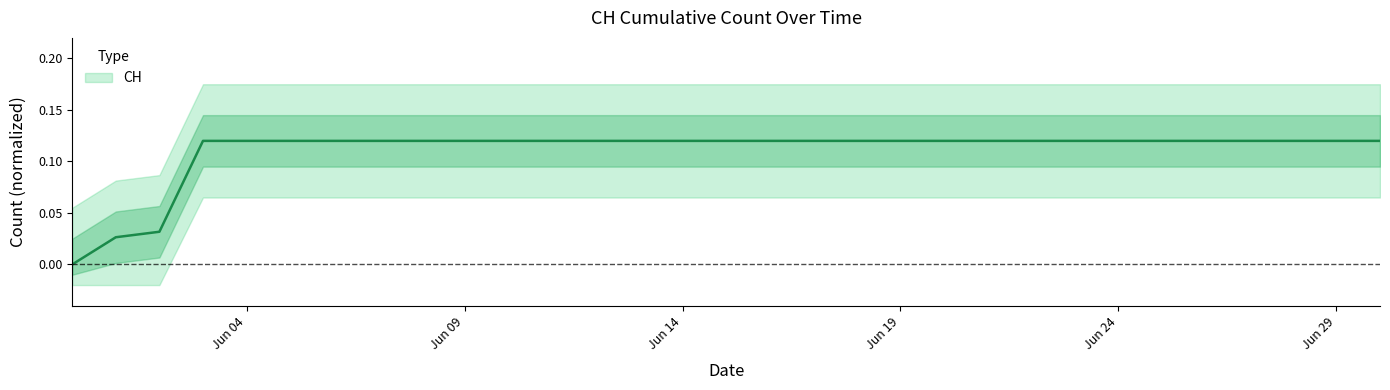

Is it true that the value at 2020-06-10 is 0.1?

True